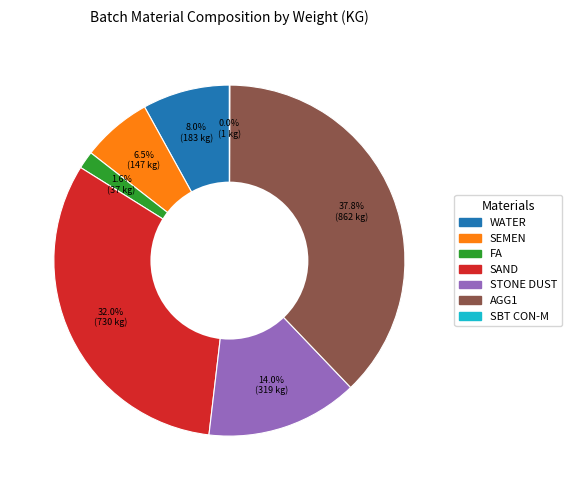

The AGG1 slice represents 38% of the pie. True or false?

True